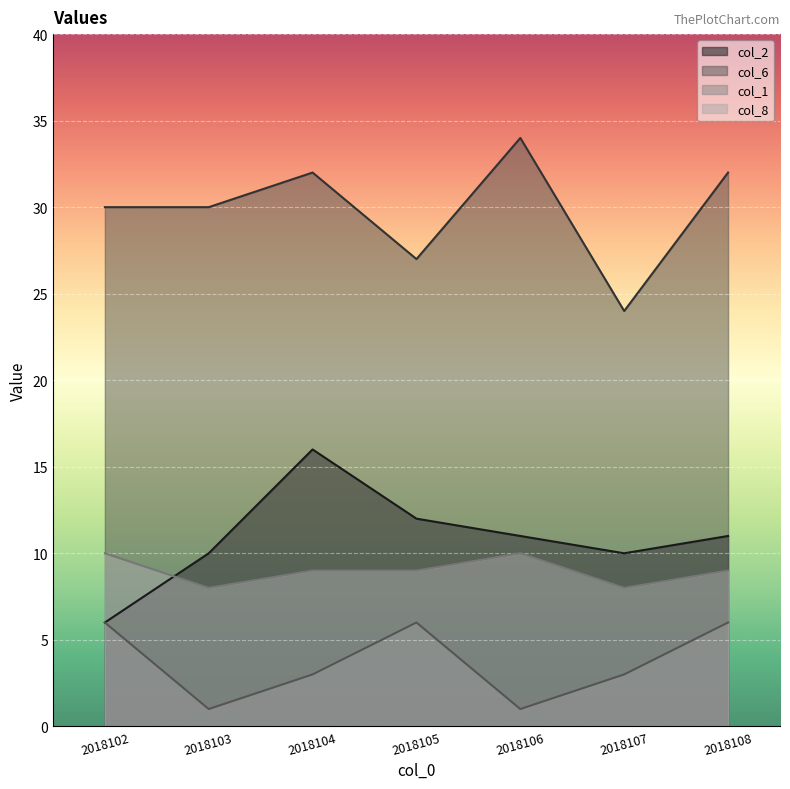

Is it true that col_2 equals 10 at 2018107?

True